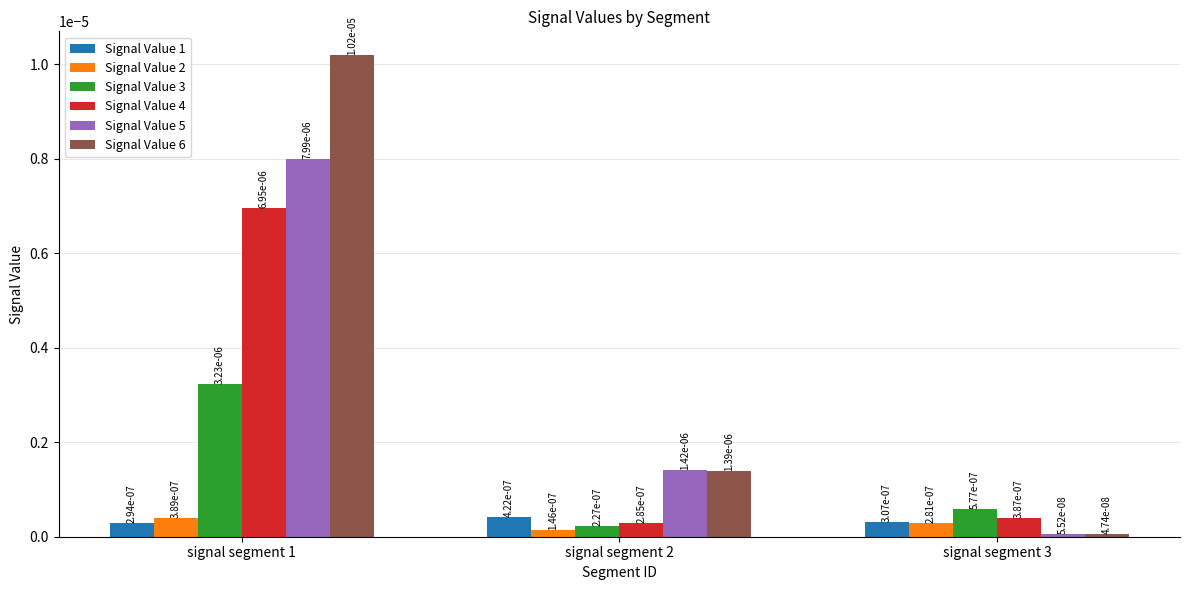

At how many categories does at least one series exceed 0?

3